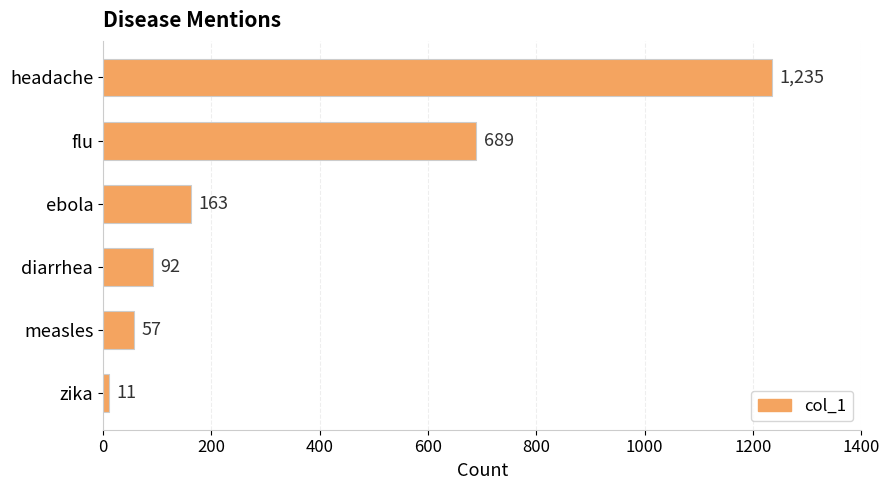

List the labels in order of value, largest first.

headache, flu, ebola, diarrhea, measles, zika